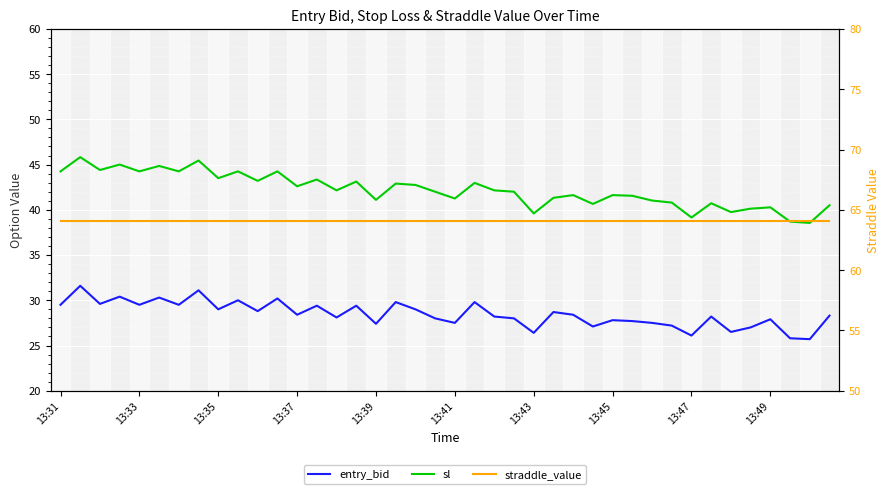

The value of straddle_value at 15 is 40.7. True or false?

False